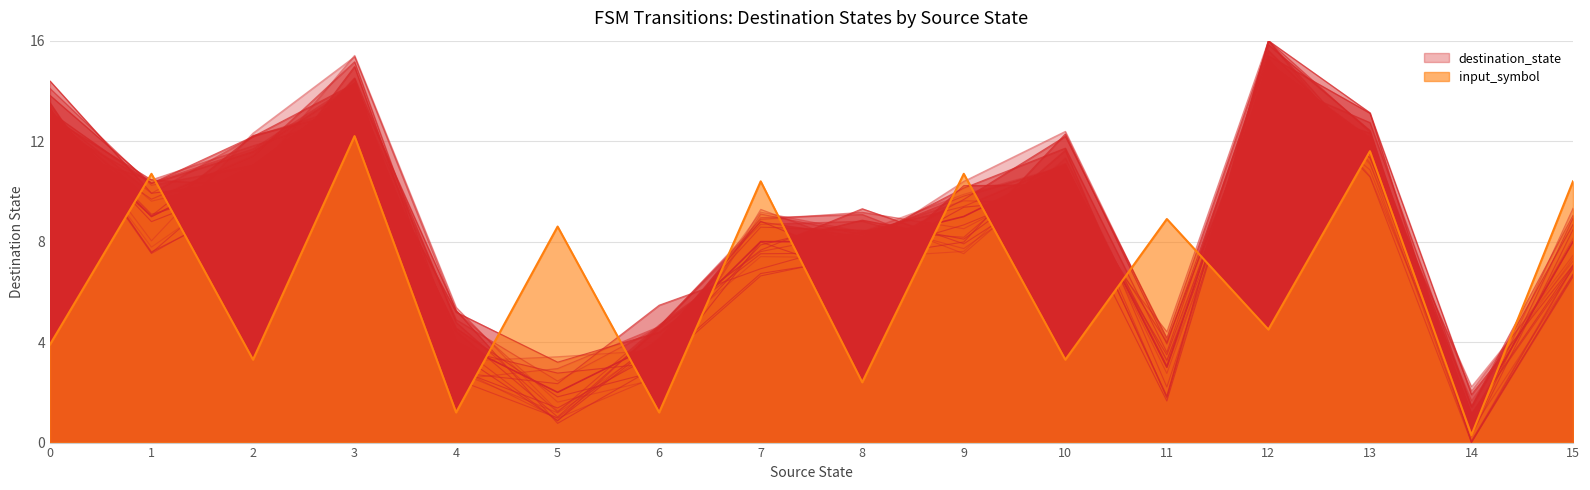

Rank the categories by value from lowest to highest.

14, 5, 11, 4, 6, 7, 8, 15, 1, 9, 2, 10, 13, 0, 3, 12